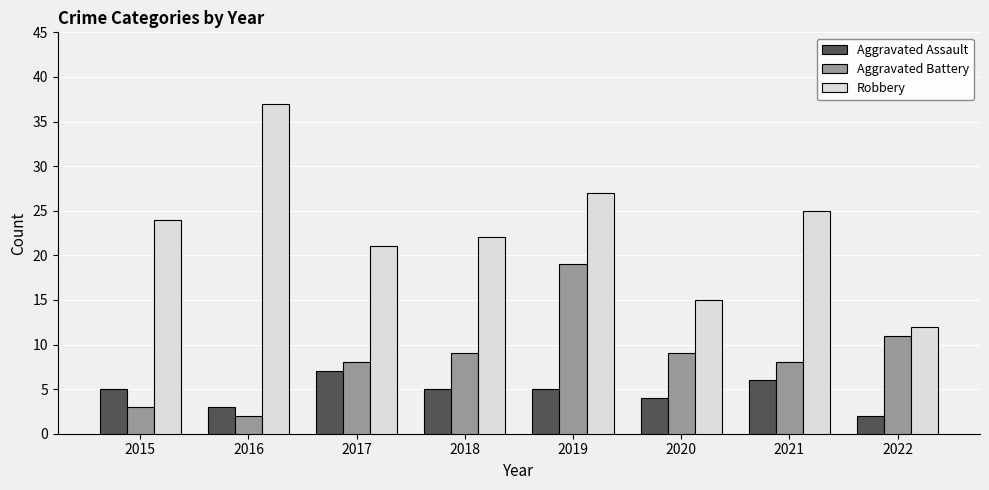

Which category has the highest value in the Aggravated Battery series?

2019